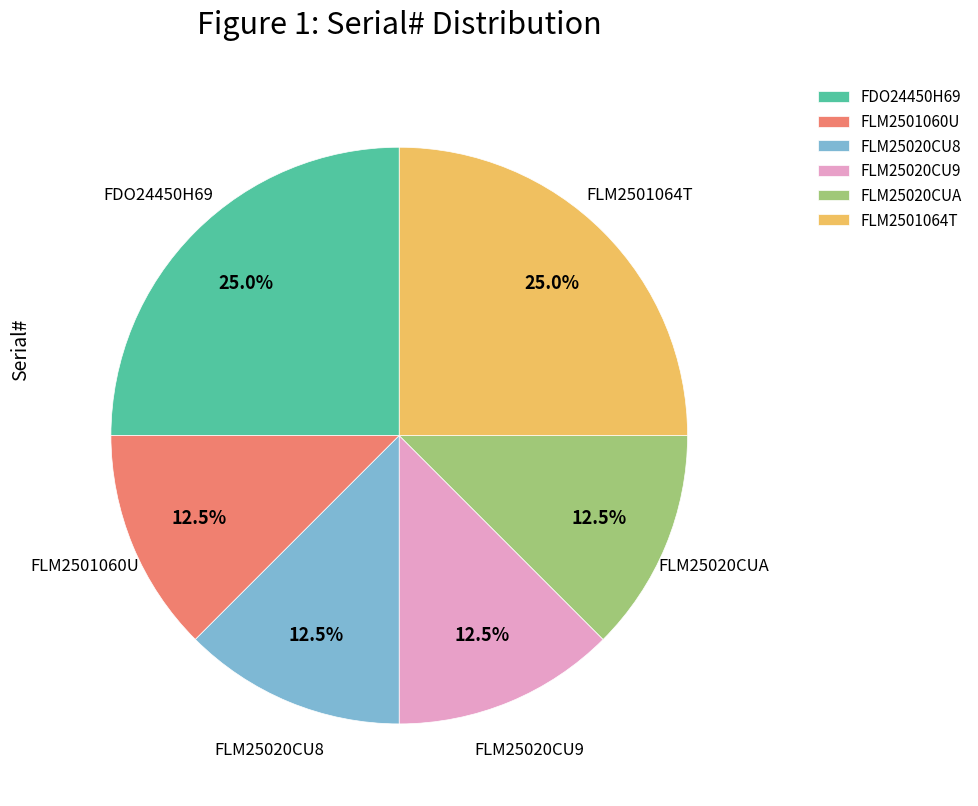

What is the ratio of the value at FDO24450H69 to the value at FLM2501064T?

1.0